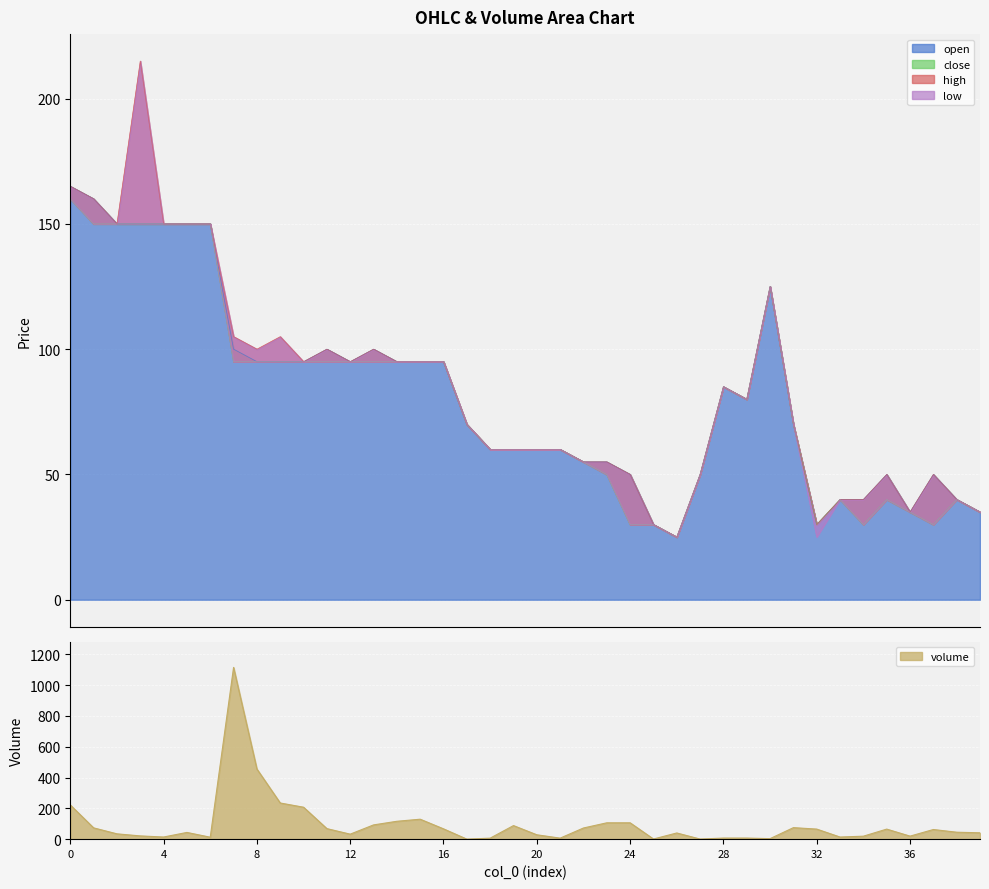

List the labels in order of low value, largest first.

0, 1, 2, 3, 4, 5, 6, 30, 7, 8, 9, 10, 11, 12, 13, 14, 15, 16, 28, 29, 17, 31, 18, 19, 20, 21, 22, 23, 27, 33, 35, 38, 36, 39, 24, 25, 34, 37, 26, 32